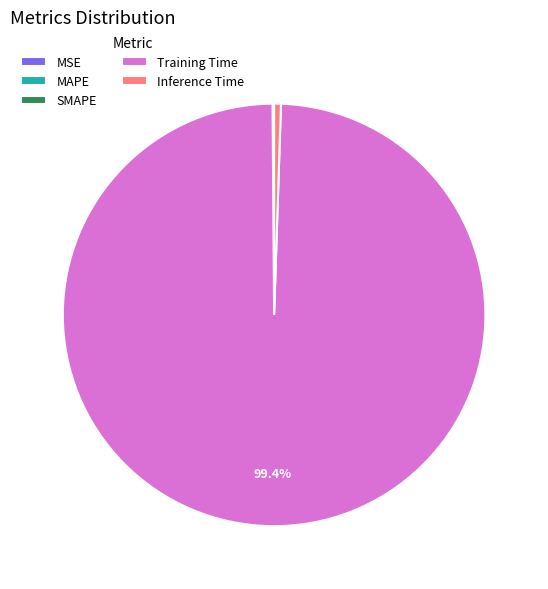

Does Training Time account for over 50% of the chart?

Yes